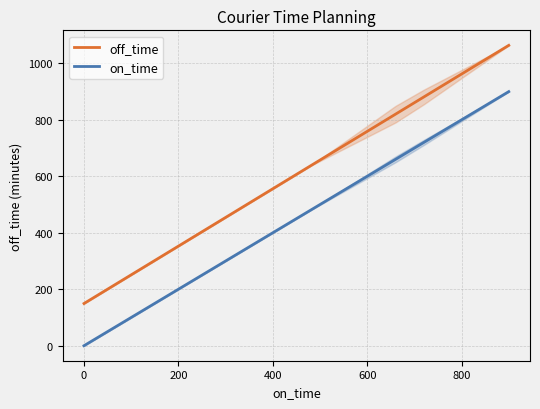

True or false: on_time and off_time intersect in this chart.

False